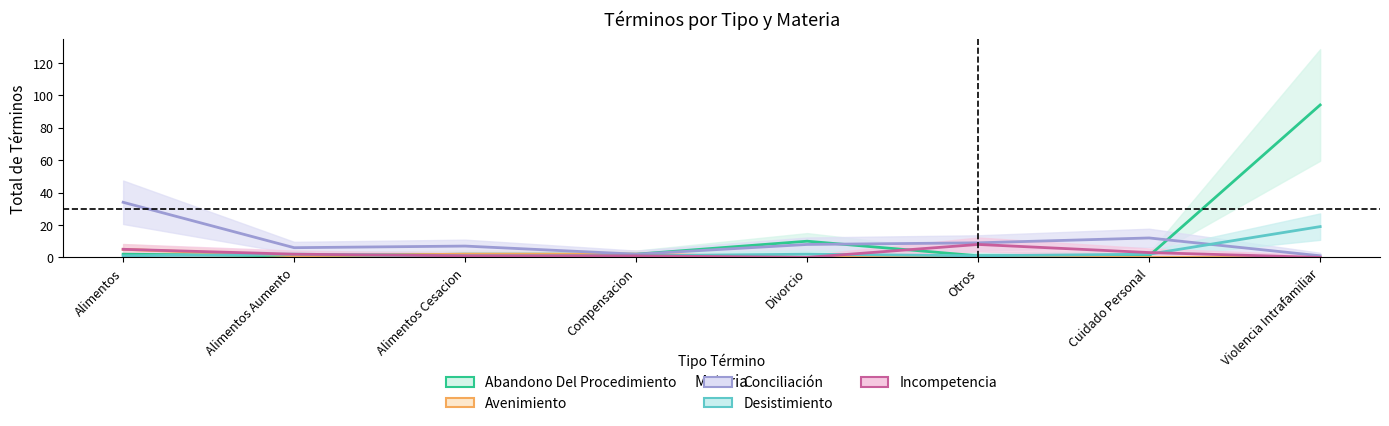

True or false: Desistimiento and Abandono Del Procedimiento intersect in this chart.

True